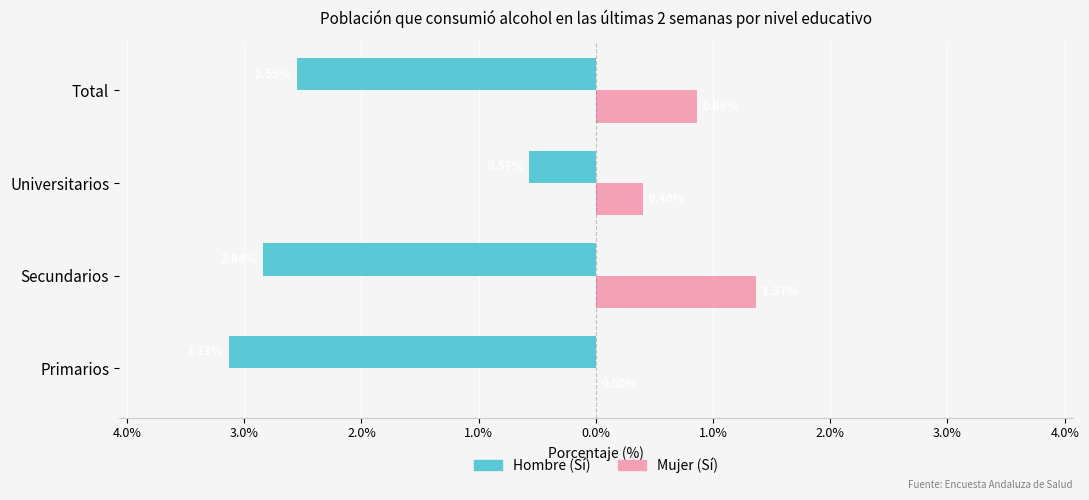

What are all the series names shown in the legend?

Hombre (Sí), Mujer (Sí)